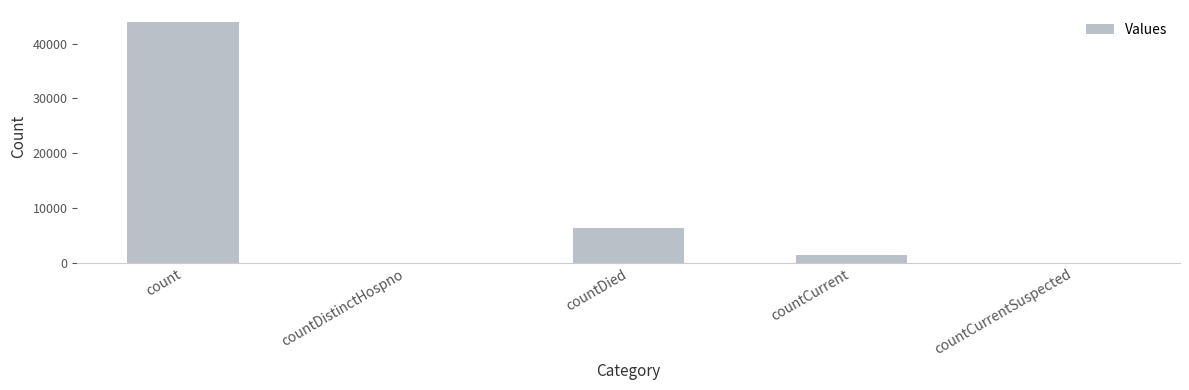

Between countDistinctHospno and countCurrent, which is larger?

countCurrent